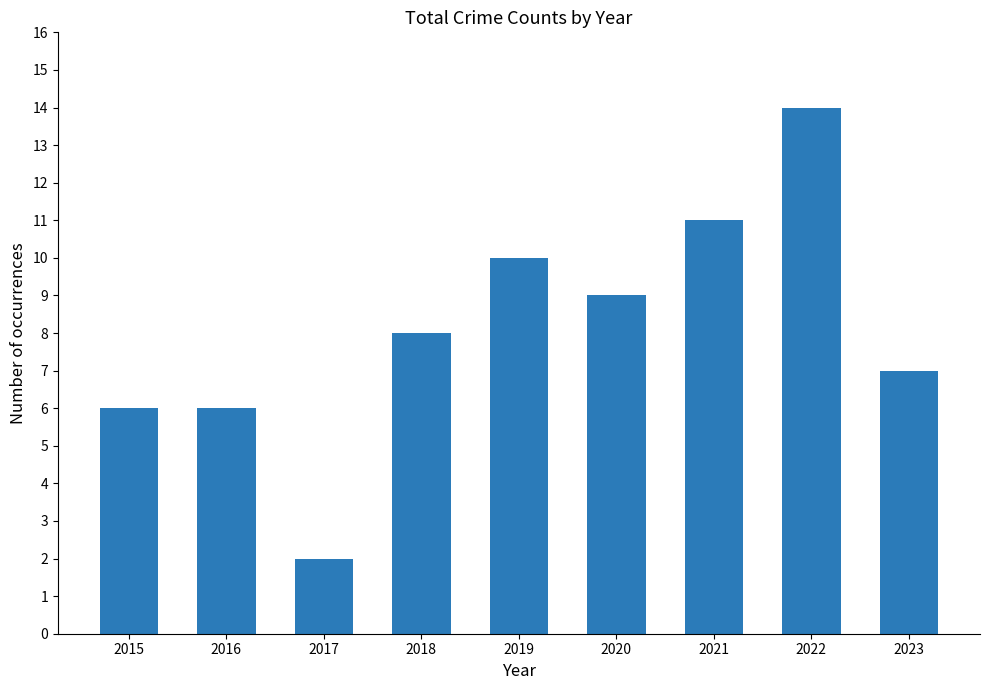

What is the approximate value at 2020?

9